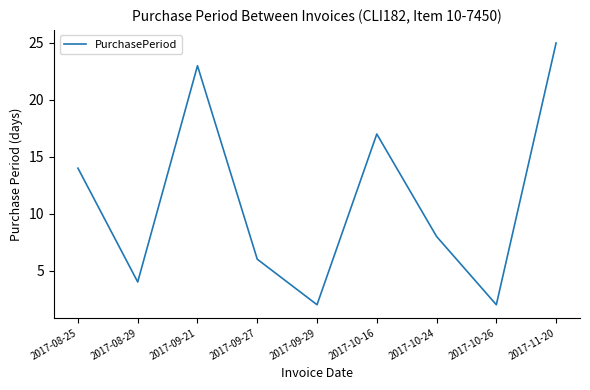

Read the value at 2017-11-20.

25